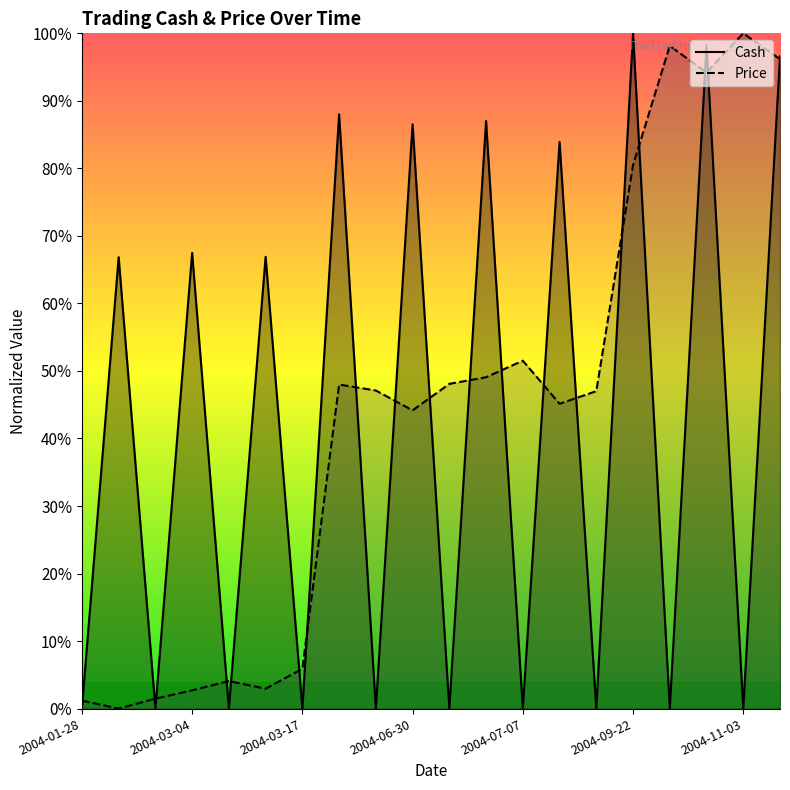

What is the difference between the maximum and minimum values in the Cash series?

1.0